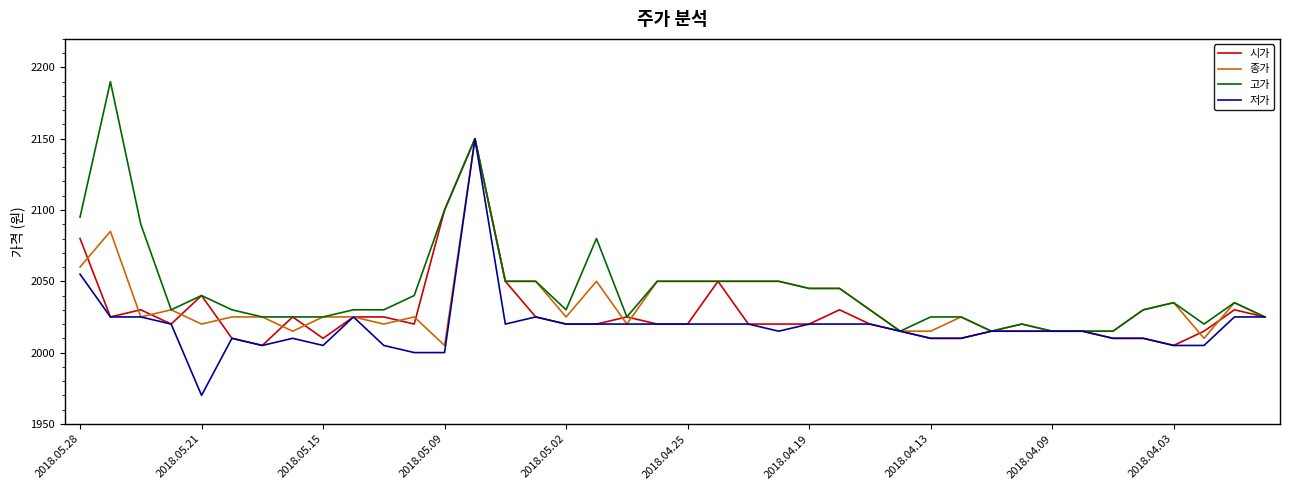

List the series in order of their overall mean, lowest first.

저가, 시가, 종가, 고가